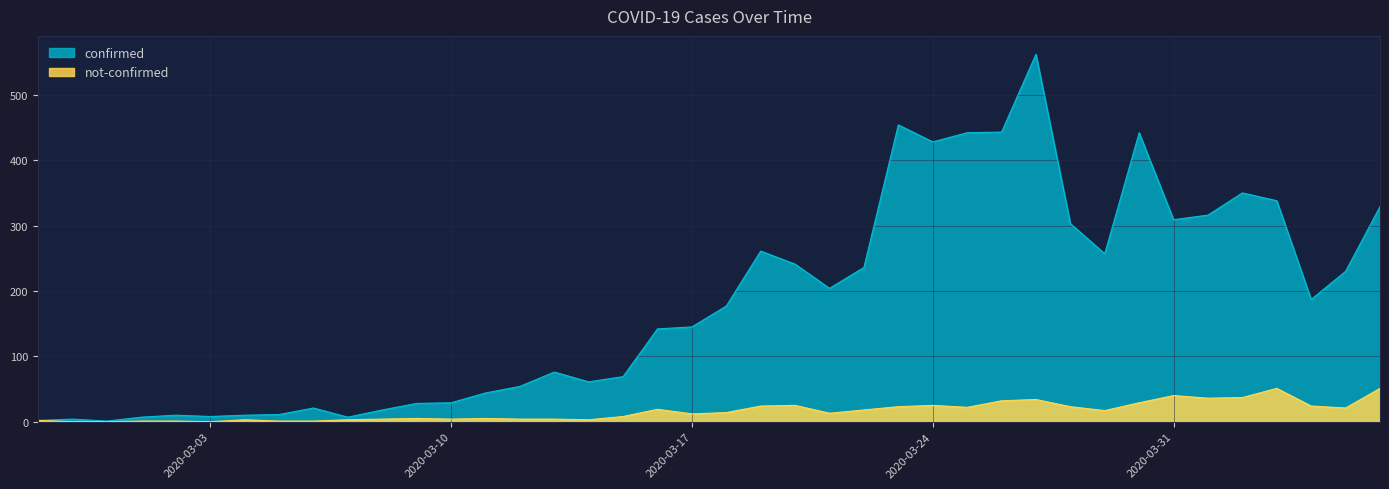

Which label corresponds to the largest value in the chart?

2020-03-27